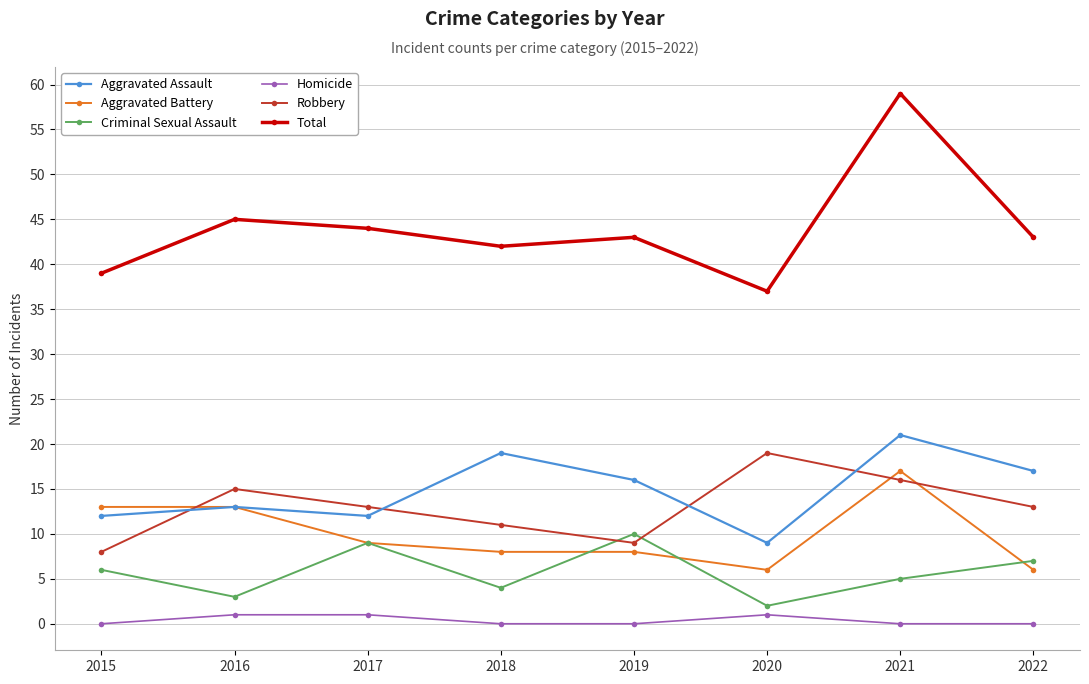

What are all the series names shown in the legend?

Aggravated Assault, Aggravated Battery, Criminal Sexual Assault, Homicide, Robbery, Total